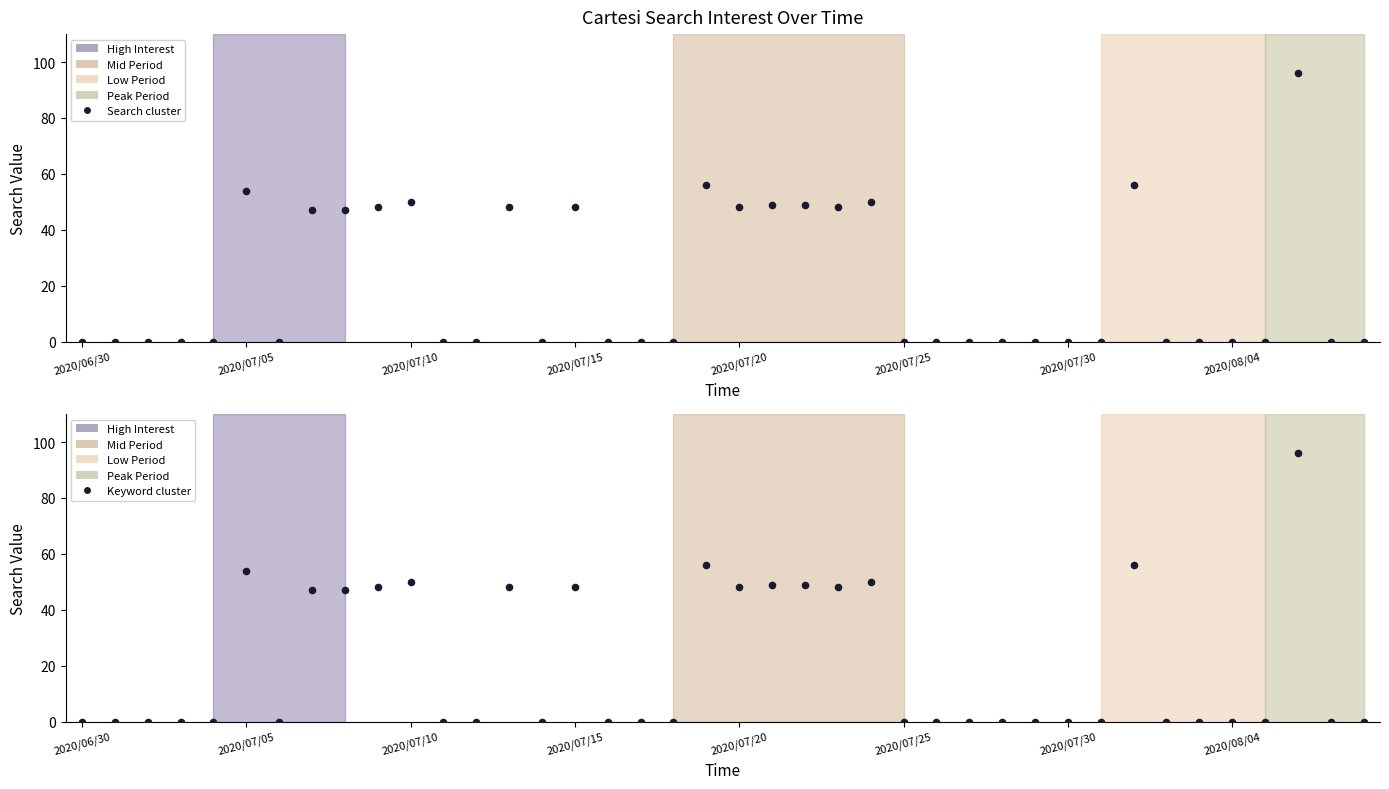

Which series has the largest total across all categories?

Search cluster